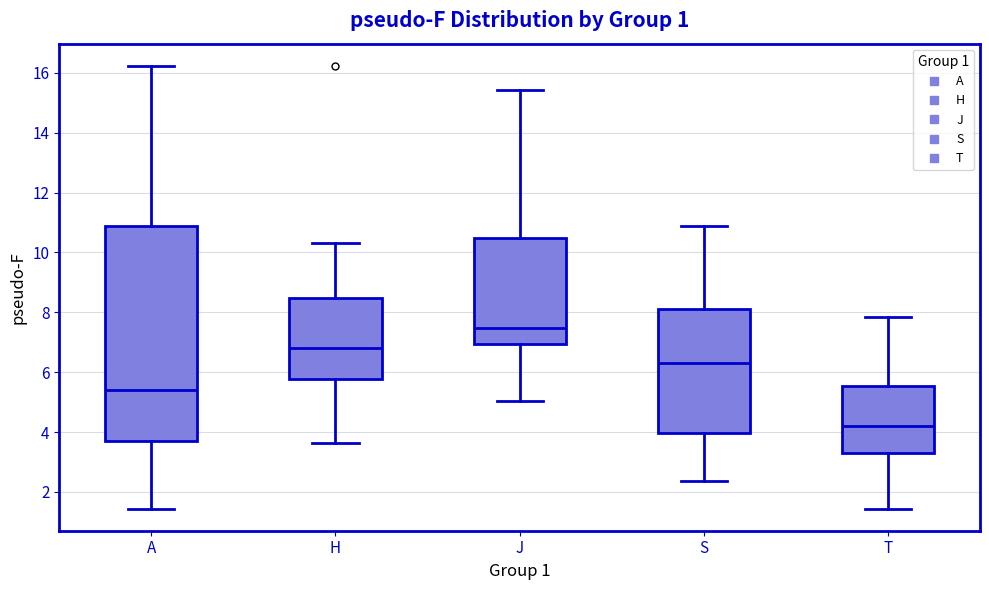

Comparing the boxes themselves (not the whiskers), which one is the tallest?

A